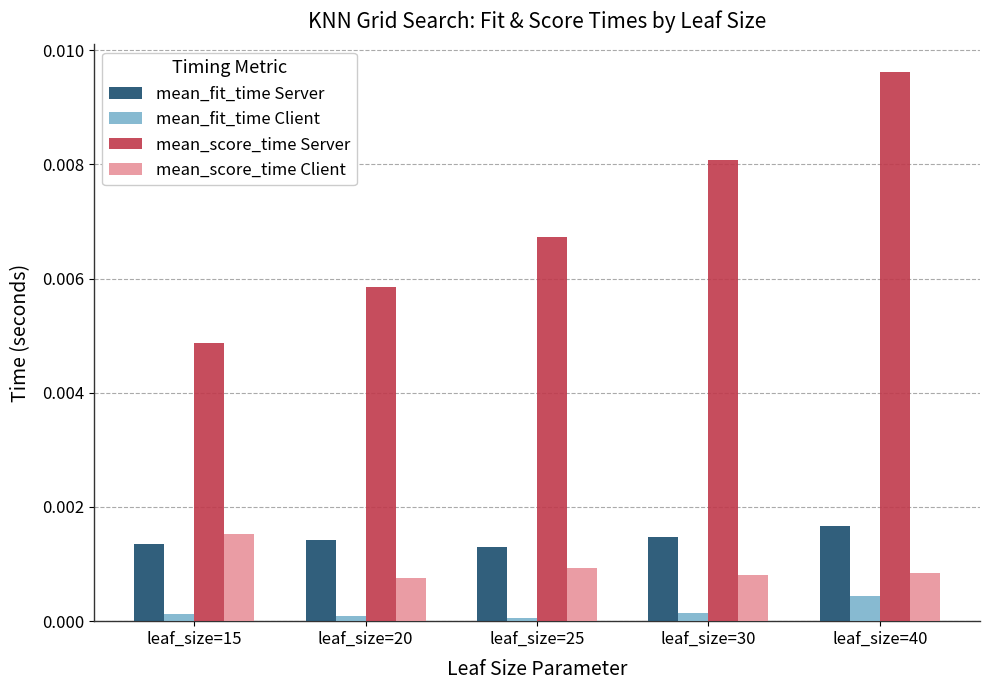

Is it true that mean_fit_time Server equals 0.0 at leaf_size=20?

True